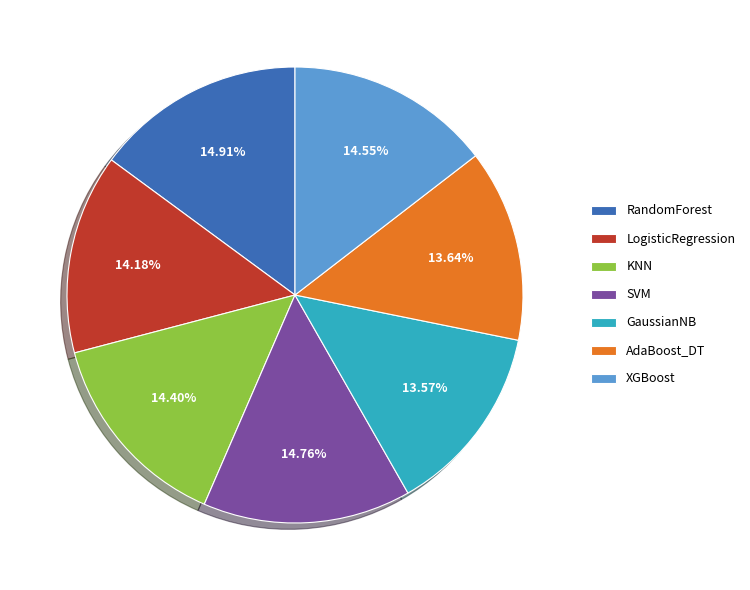

To the nearest percent, what is the difference between the XGBoost and AdaBoost_DT slice percentages?

1%